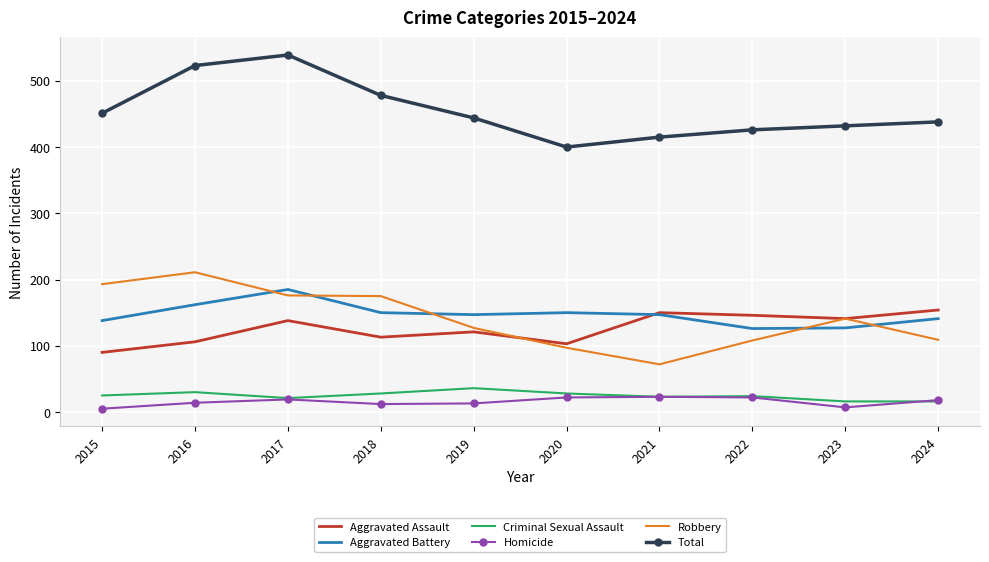

How many values in the Homicide series are below 18?

5